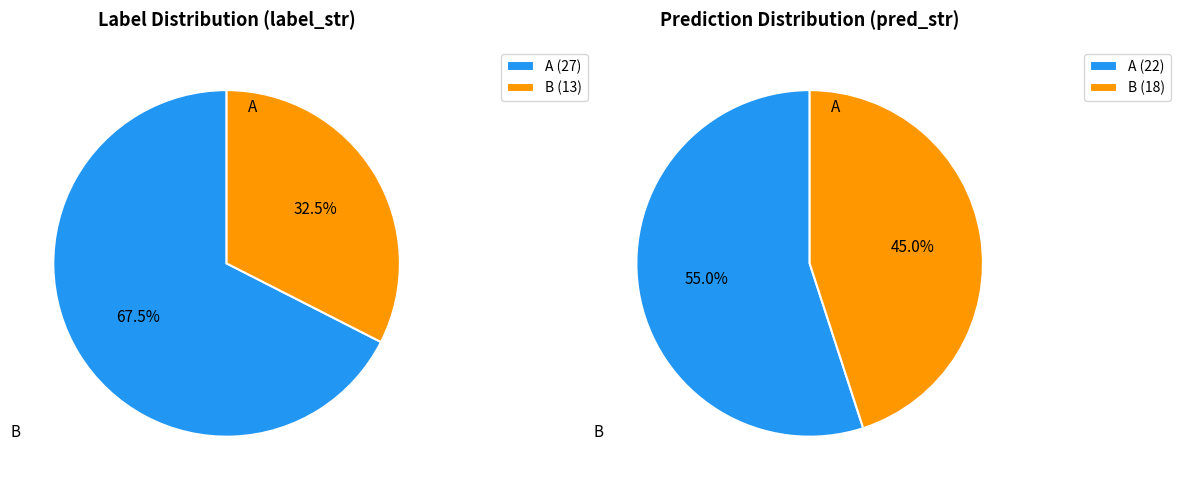

At 0, list the series in order from smallest to largest.

pred_str, label_str